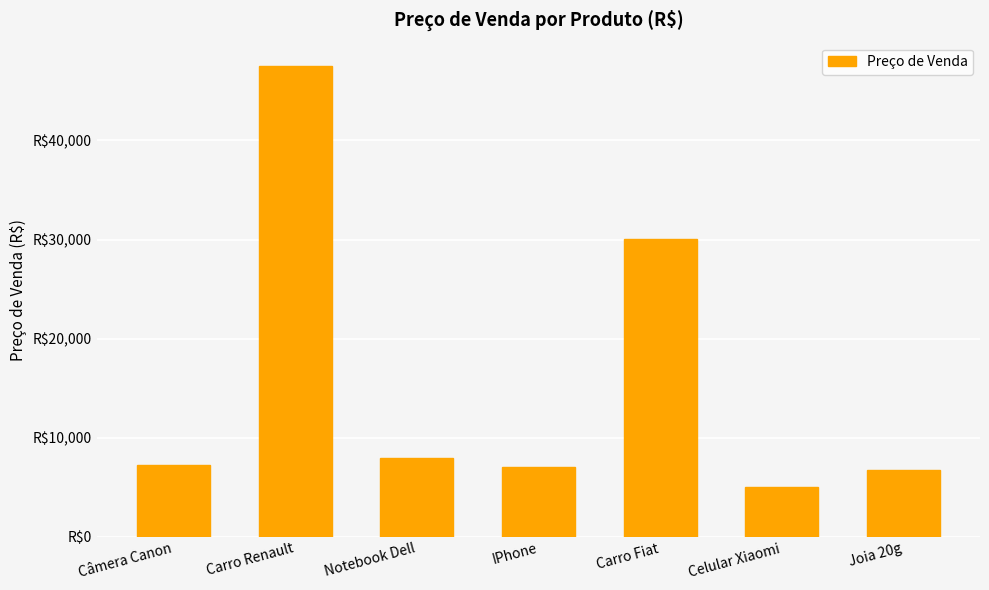

True or false: the data shows 7281.5 at Câmera Canon.

True